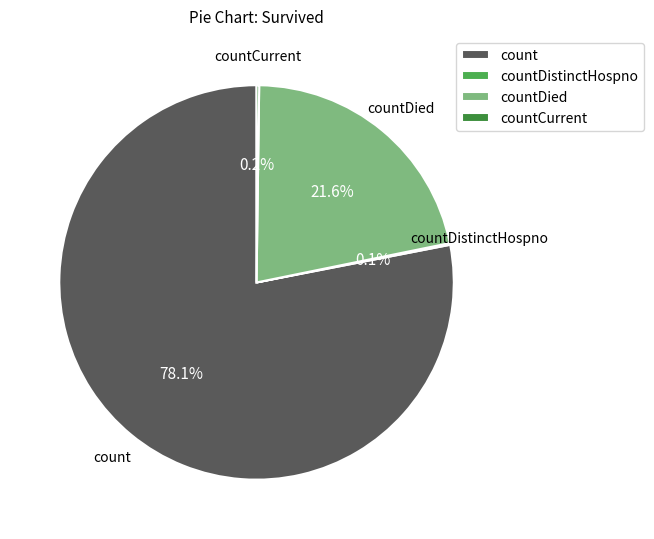

To the nearest percent, what is the difference between the largest and smallest slice percentages?

78%